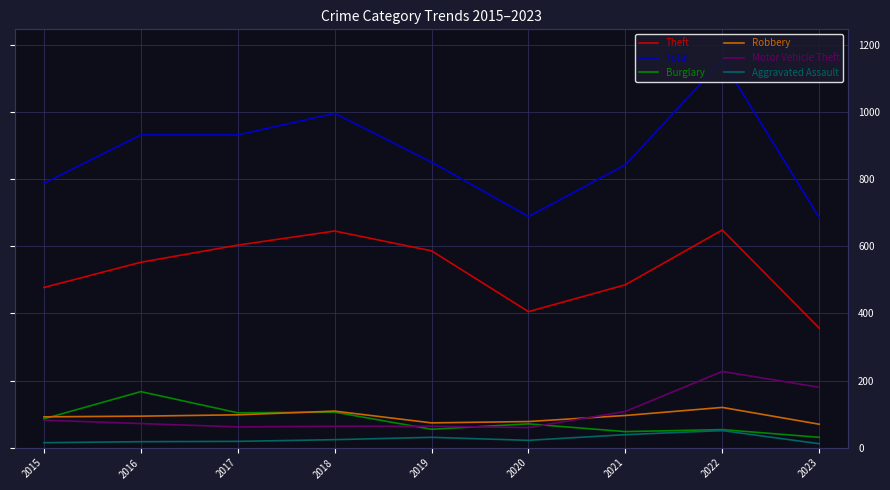

At which category is the sum across all series the highest?

2022